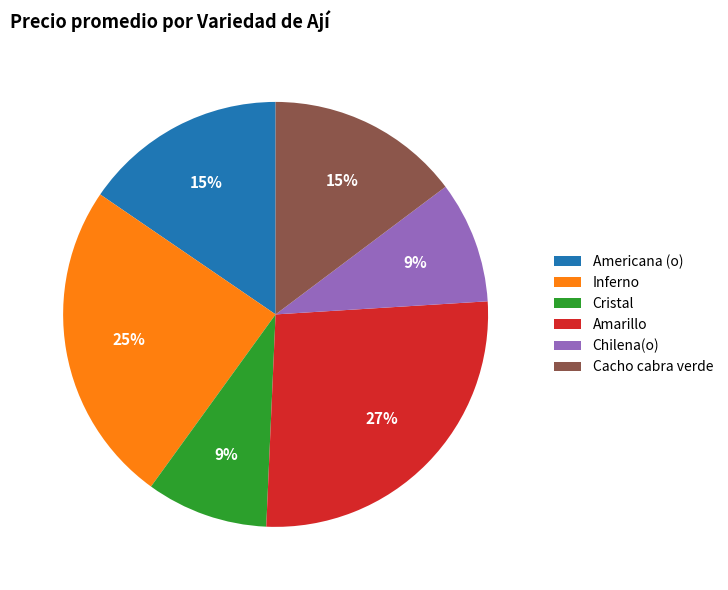

What is the ratio of the value at Americana (o) to the value at Chilena(o)?

1.7